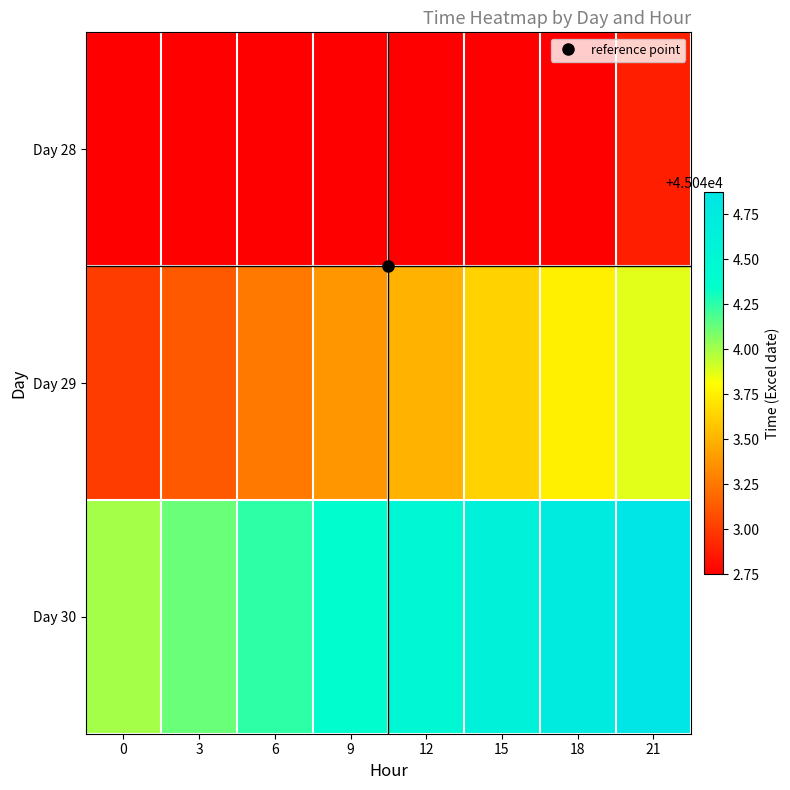

What is the total value across all series at 0?

135129.8